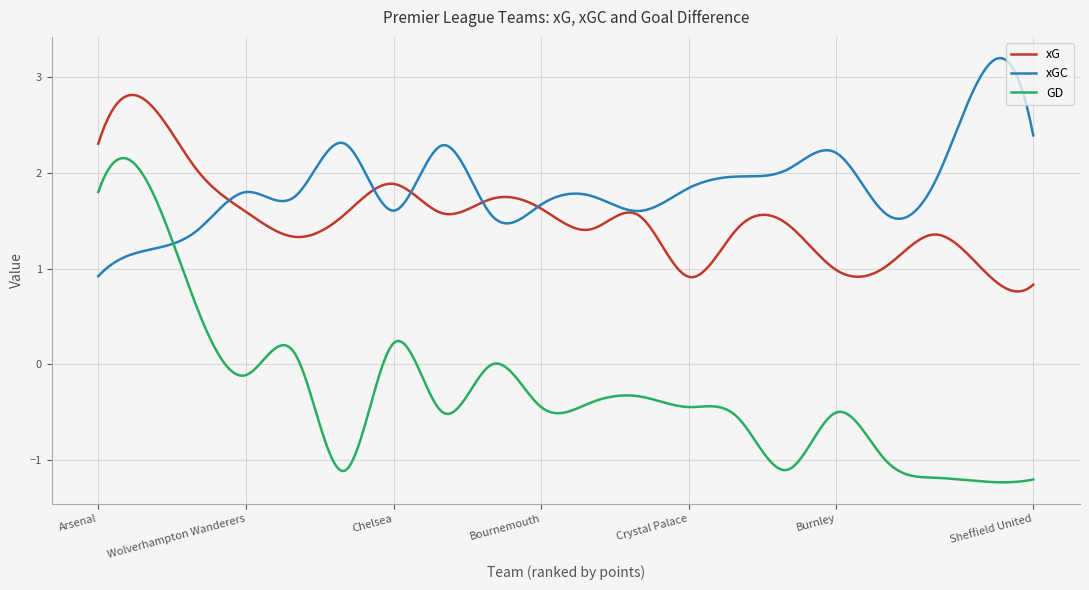

Which series has the widest spread of values?

GD